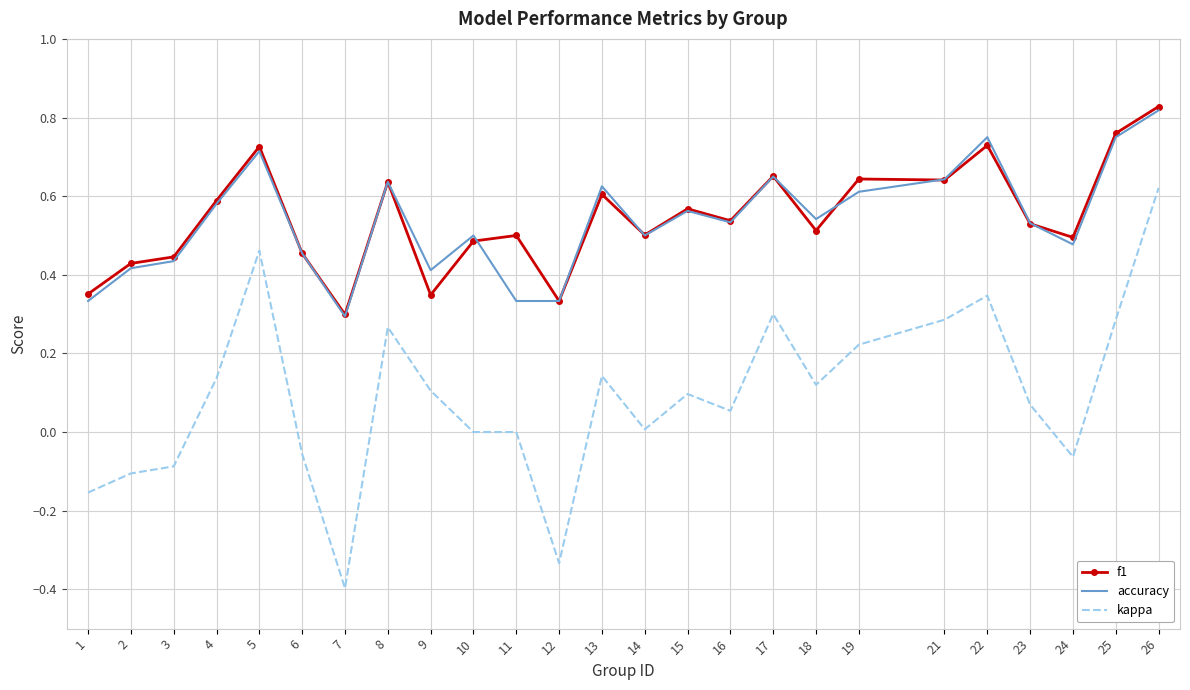

Which series changed the most between 1 and 17?

kappa